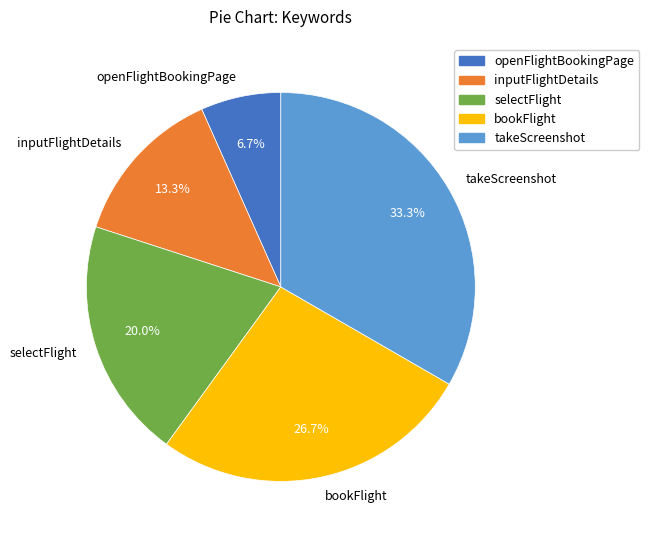

To the nearest percent, what portion does selectFlight represent?

20%